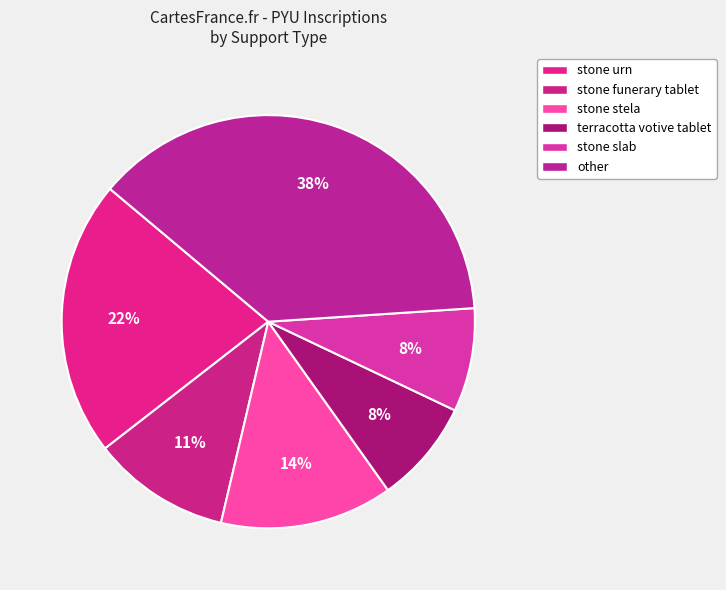

Count the number of slices in the pie.

6